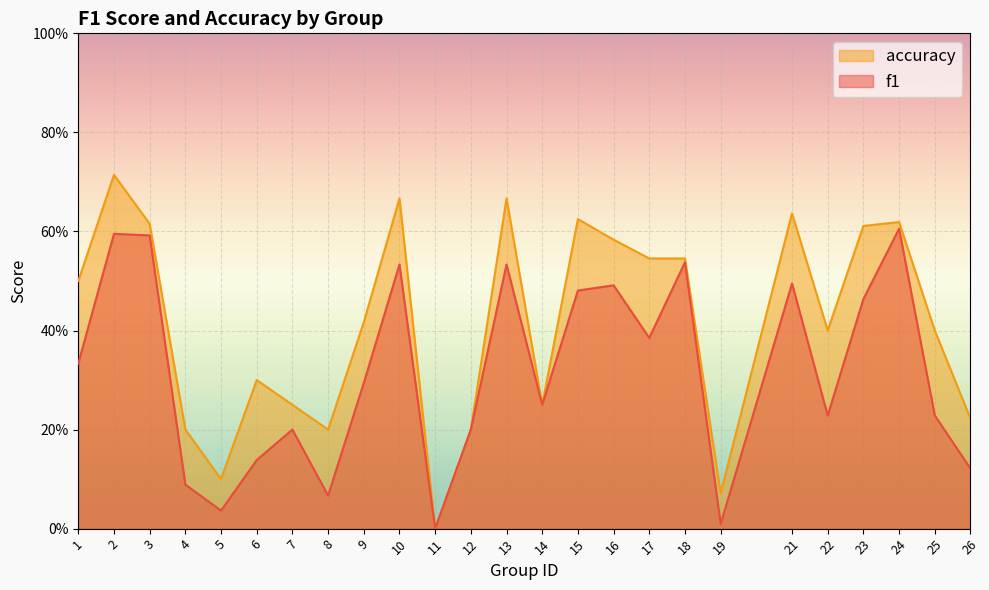

At which category is the sum across all series the highest?

2